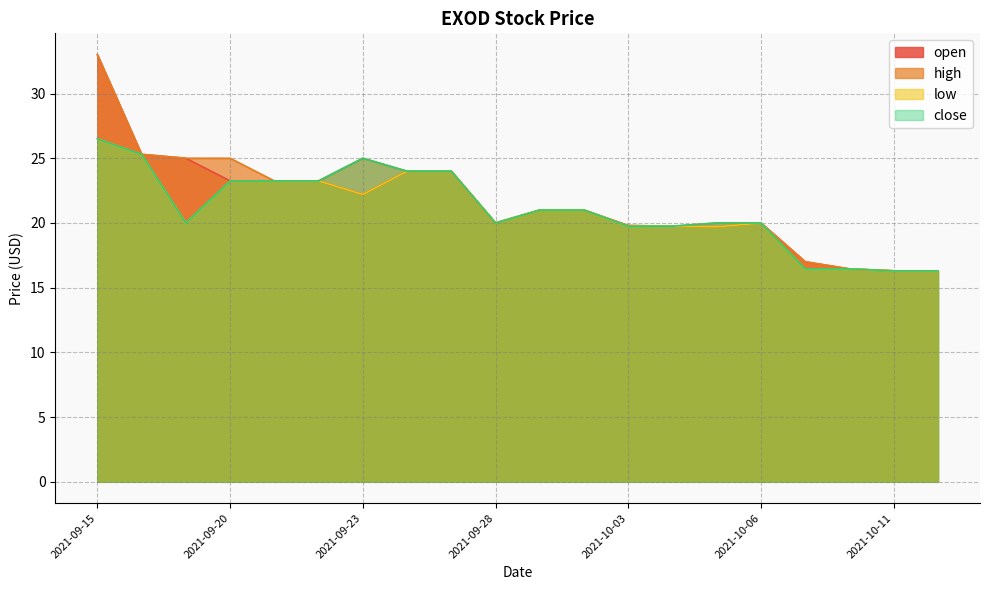

What are all the series names shown in the legend?

open, high, low, close